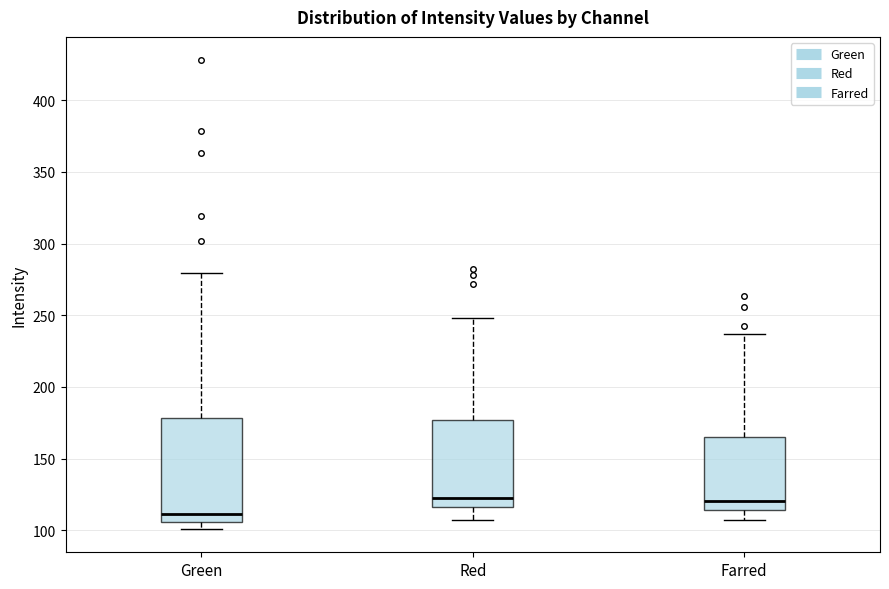

Which box is the tallest, from its lower edge to its upper edge?

Green